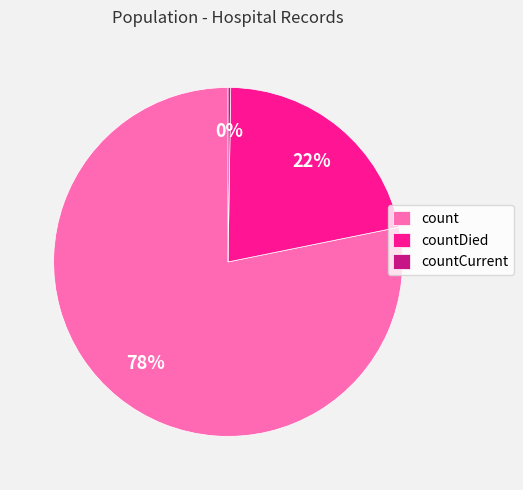

To the nearest percent, what portion does count represent?

78%